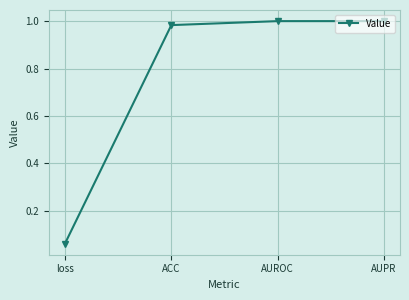

What is the label of the 4th point from the left?

AUPR